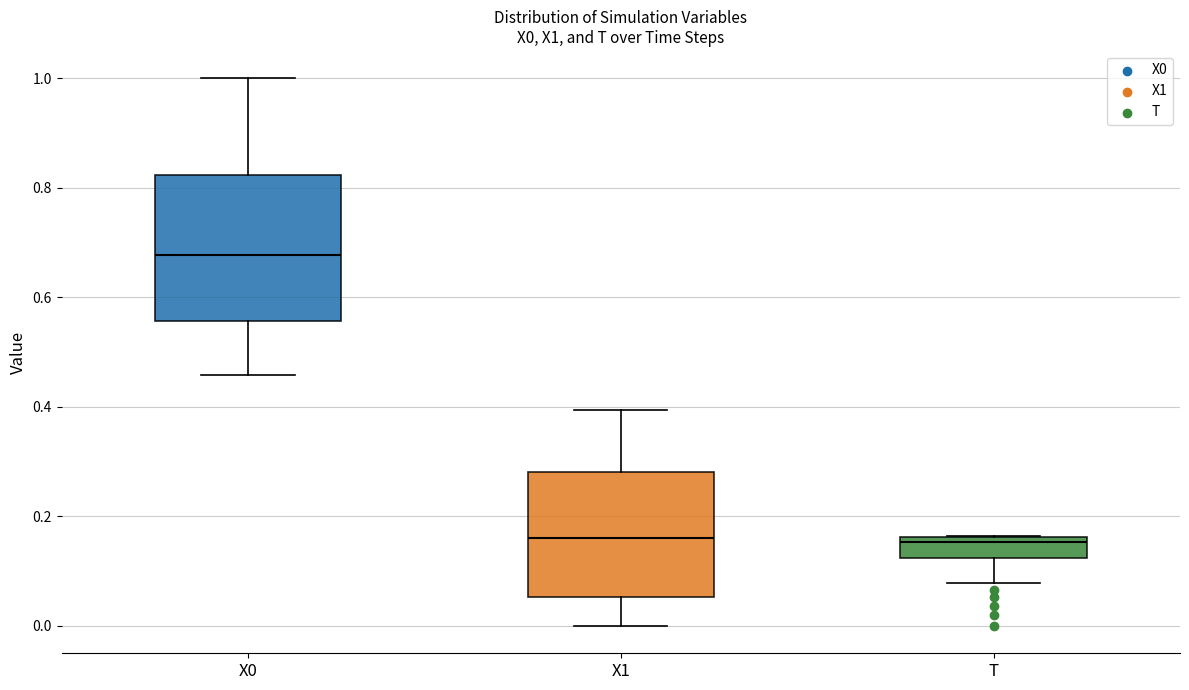

Comparing the boxes themselves (not the whiskers), which one is the tallest?

X0